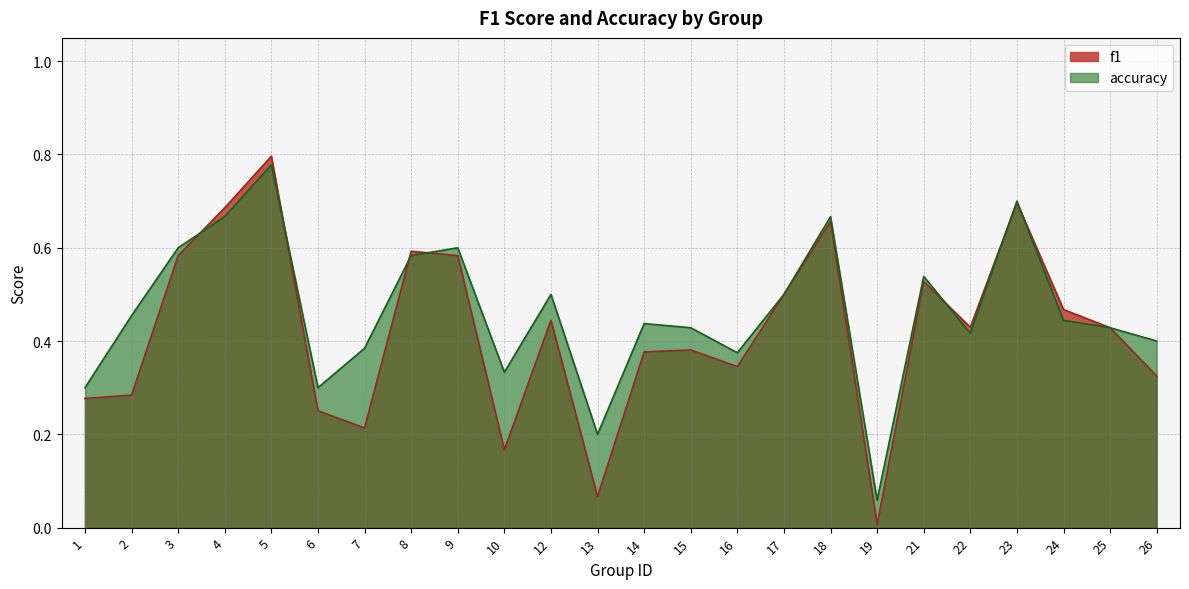

What are all the series names shown in the legend?

f1, accuracy